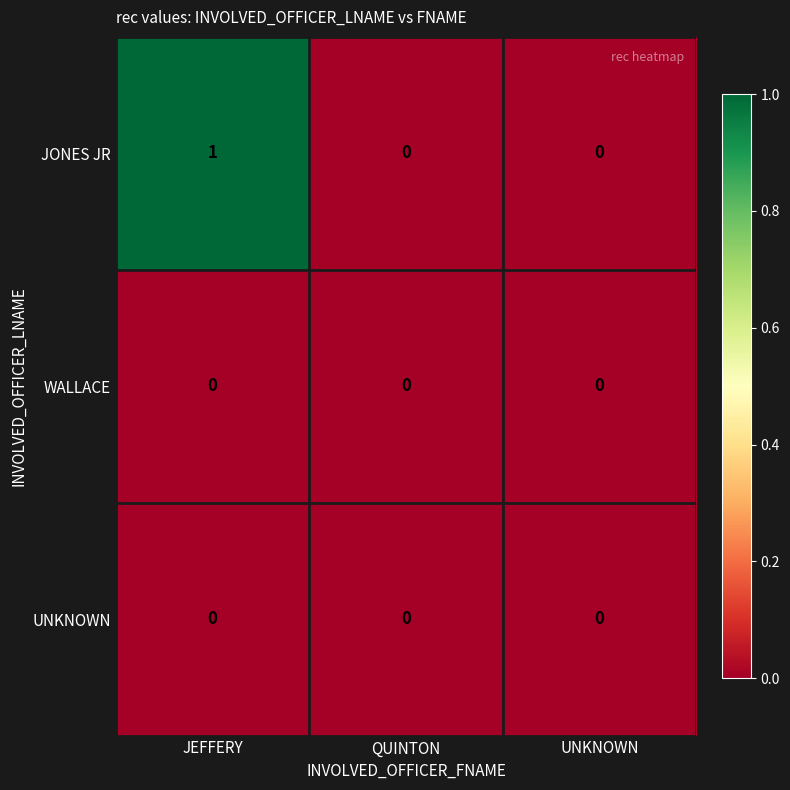

Which series has the largest total across all categories?

JONES JR